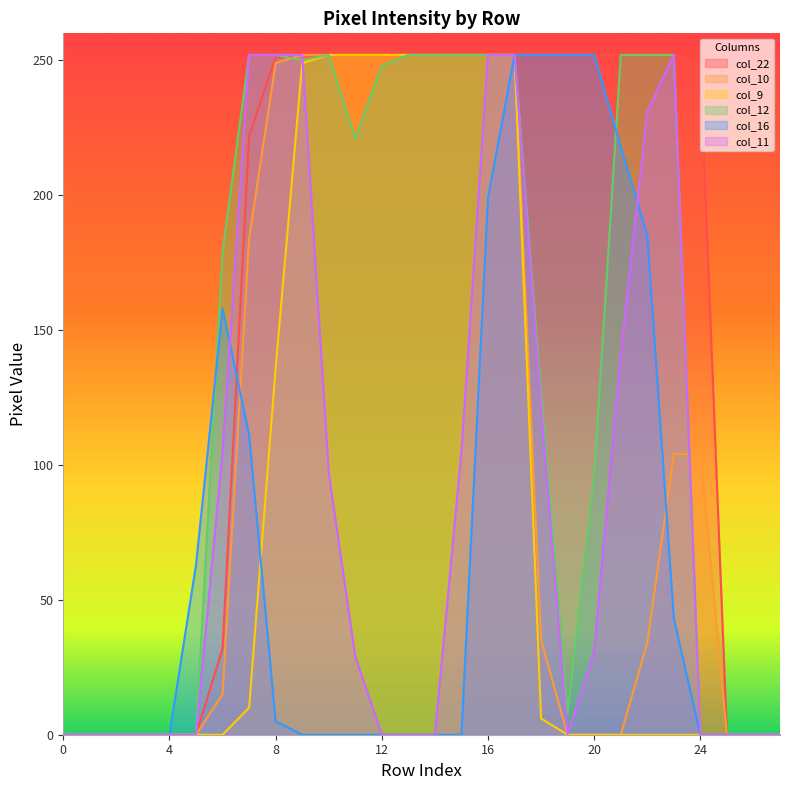

The col_12 series shows -117 at 4. True or false?

False